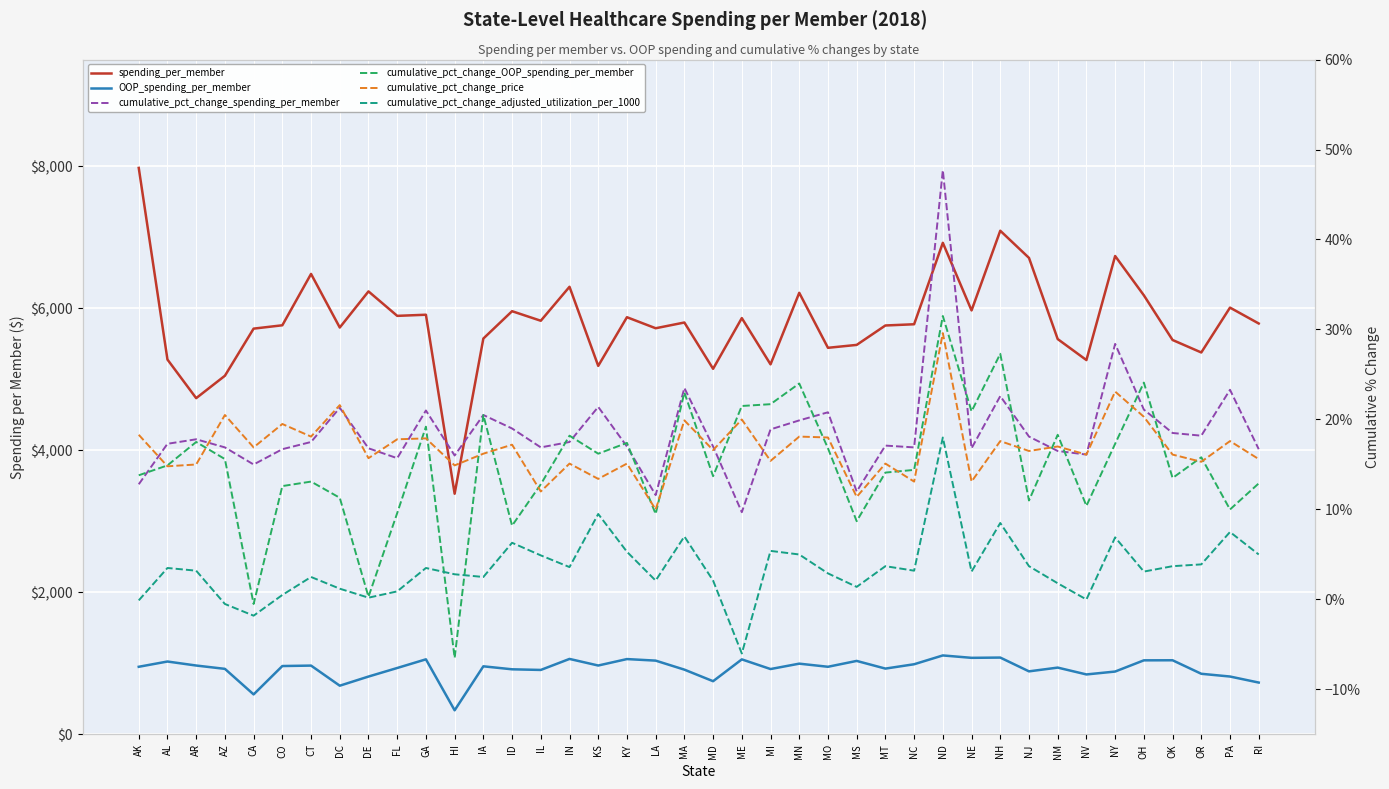

True or false: cumulative_pct_change_spending_per_member has more than 0 interior local peaks.

True